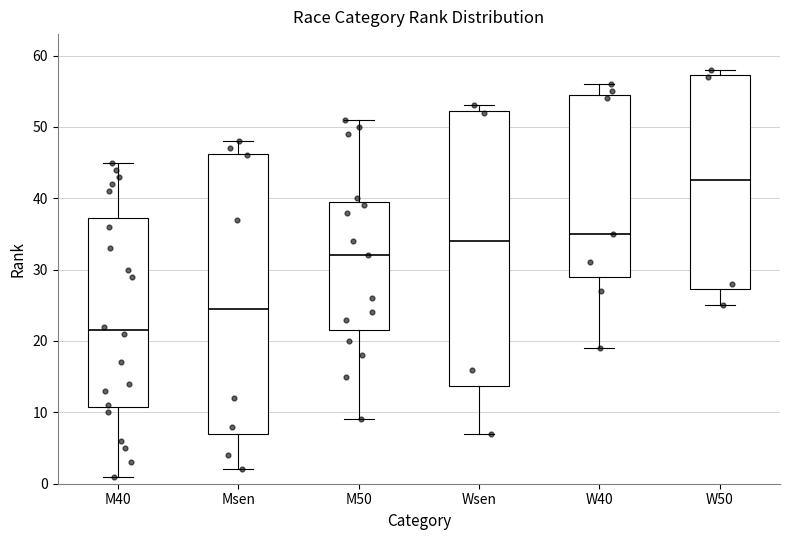

Which box's median line is the lowest?

M40